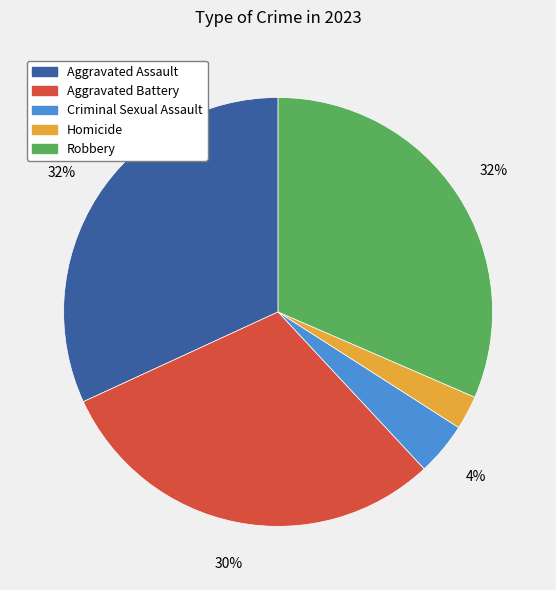

What is the ratio of the value at Homicide to the value at Robbery?

0.1